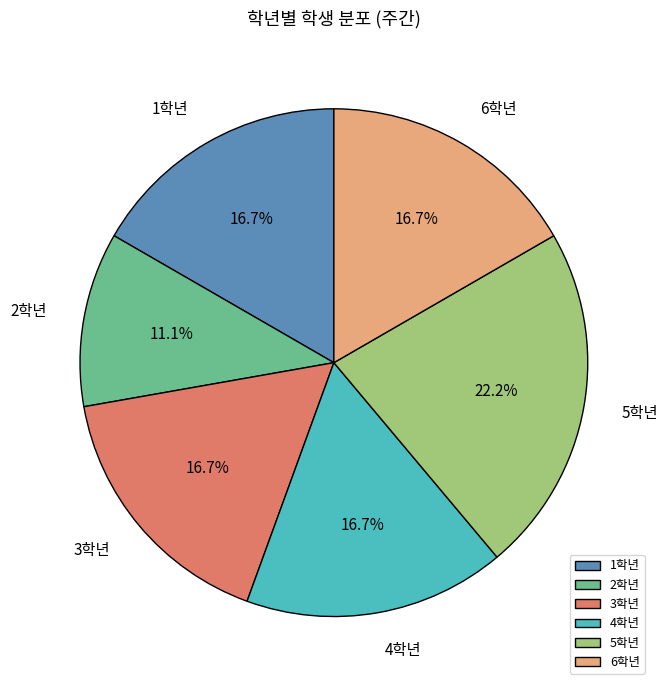

Approximately how many times larger is the value at 5학년 compared to 2학년?

2.0